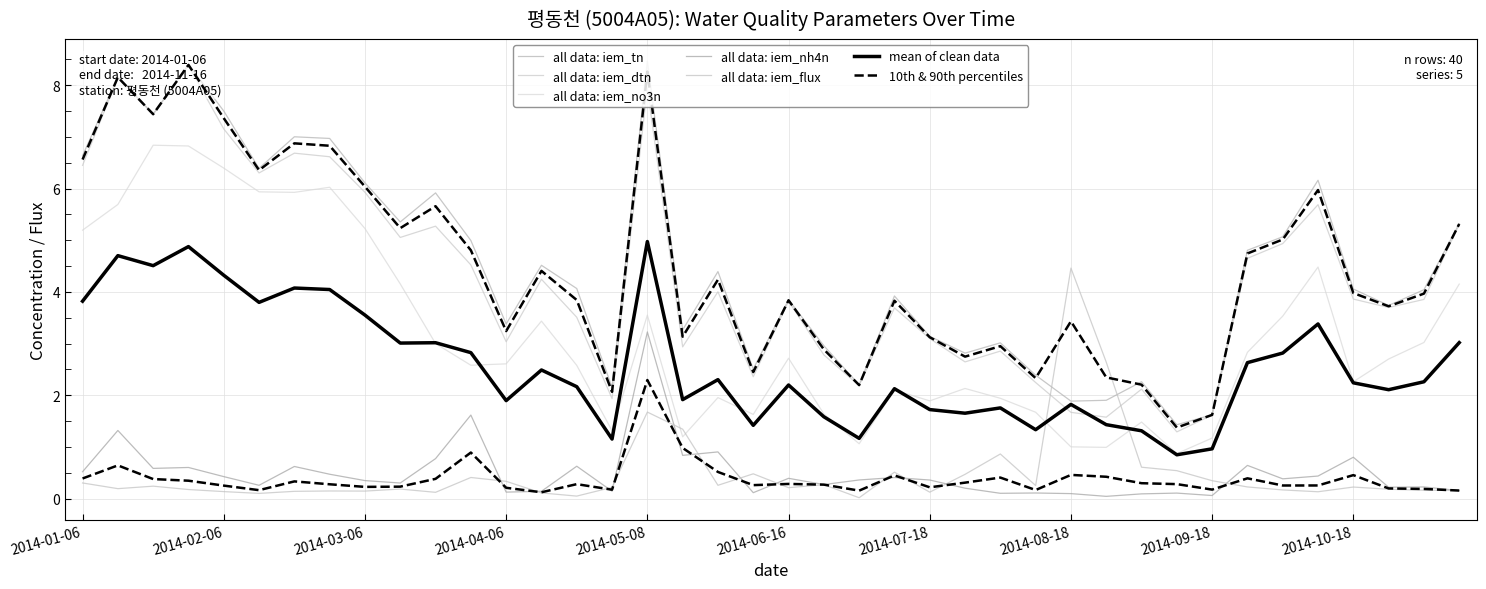

At which label does iem_no3n first exceed 2?

2014-01-06